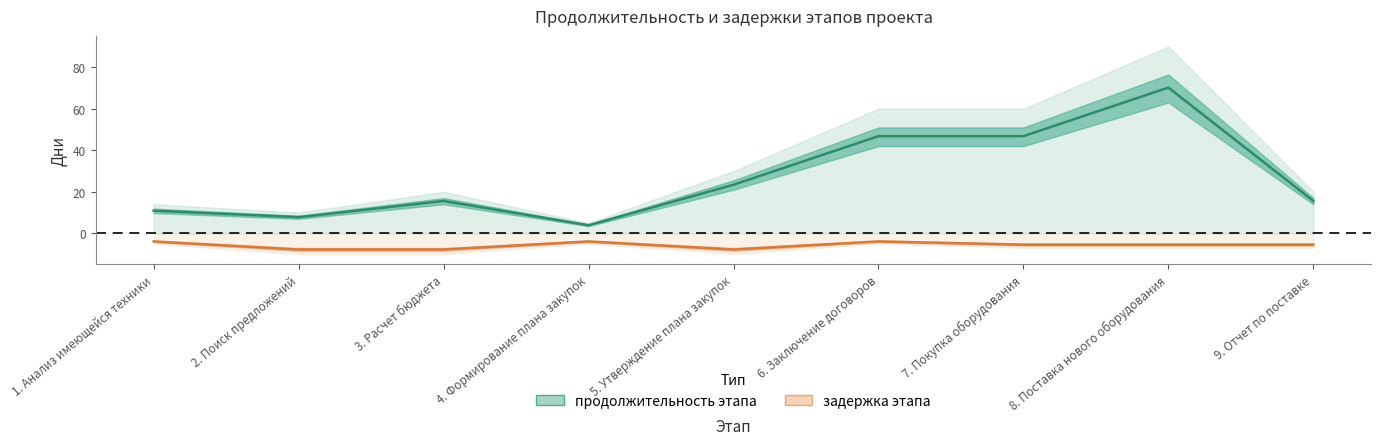

Where does the продолжительность этапа series first go above 15?

3. Расчет бюджета